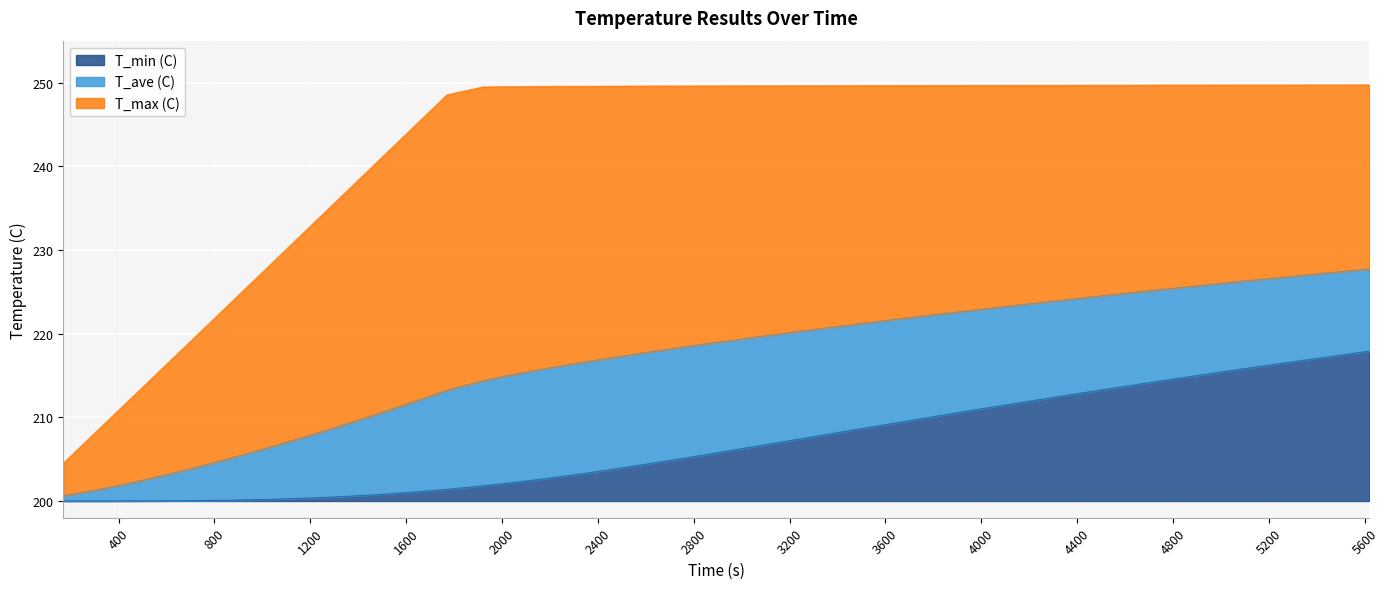

At how many categories does at least one series exceed 245?

28